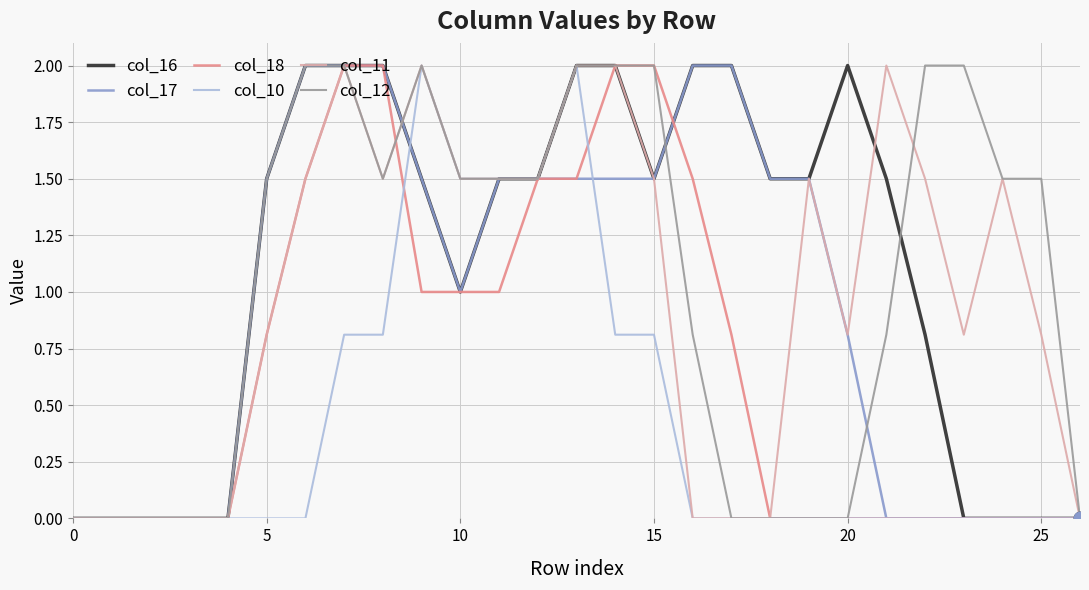

What is the maximum value for col_10?

2.0